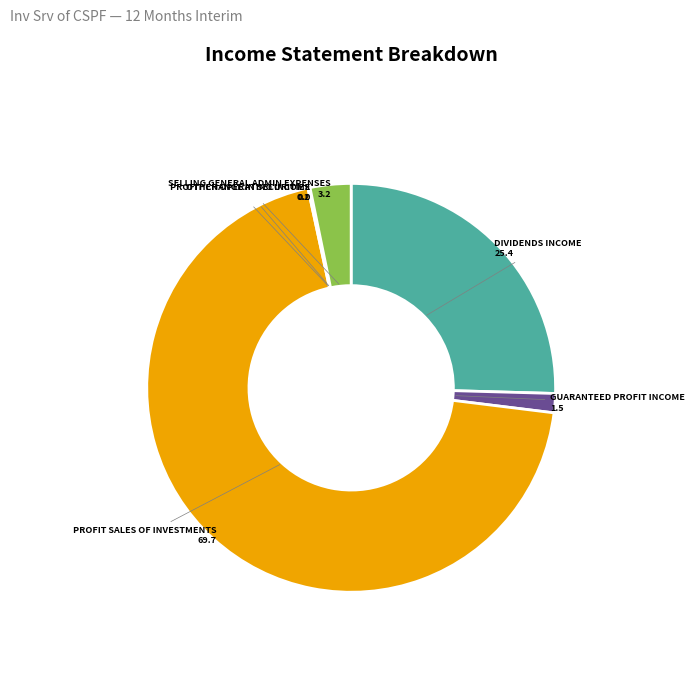

Is there a majority slice in this chart?

Yes